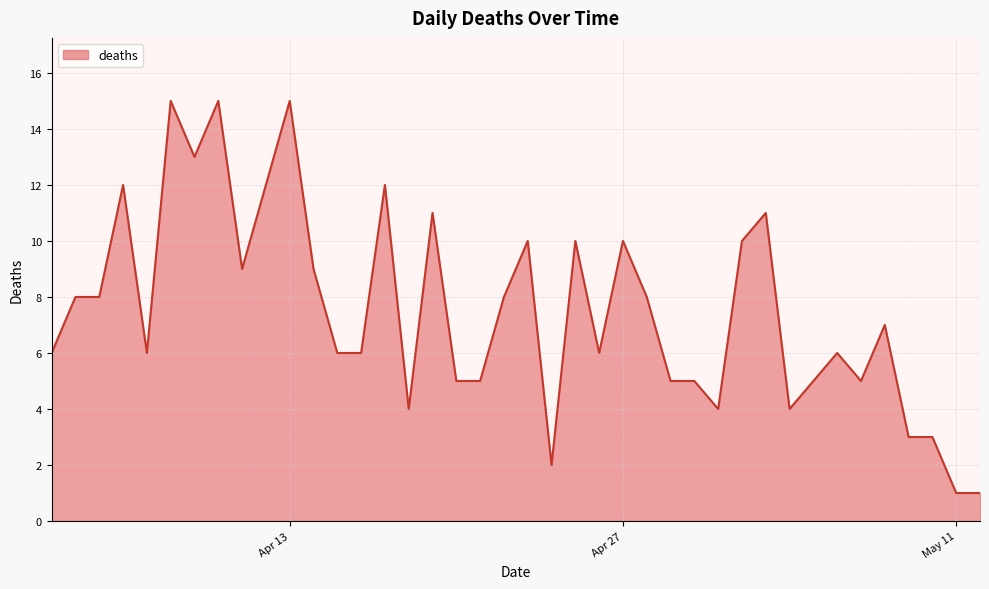

What is the difference between the maximum and minimum values?

14